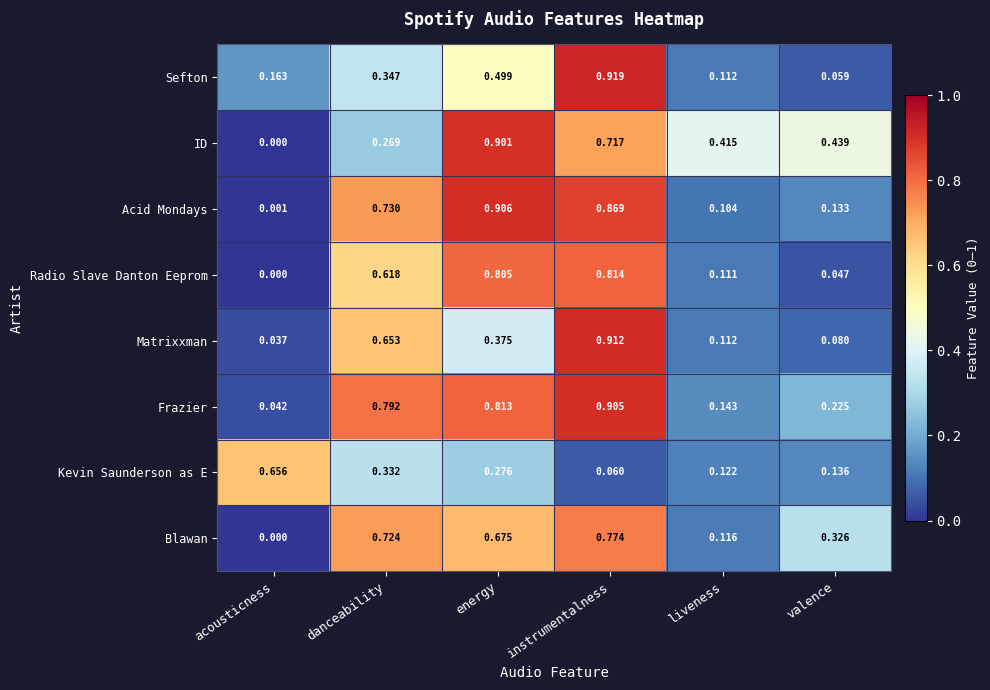

At instrumentalness, list the series in order from largest to smallest.

Sefton, Matrixxman, Frazier, Acid Mondays, Radio Slave Danton Eeprom, Blawan, ID, Kevin Saunderson as E